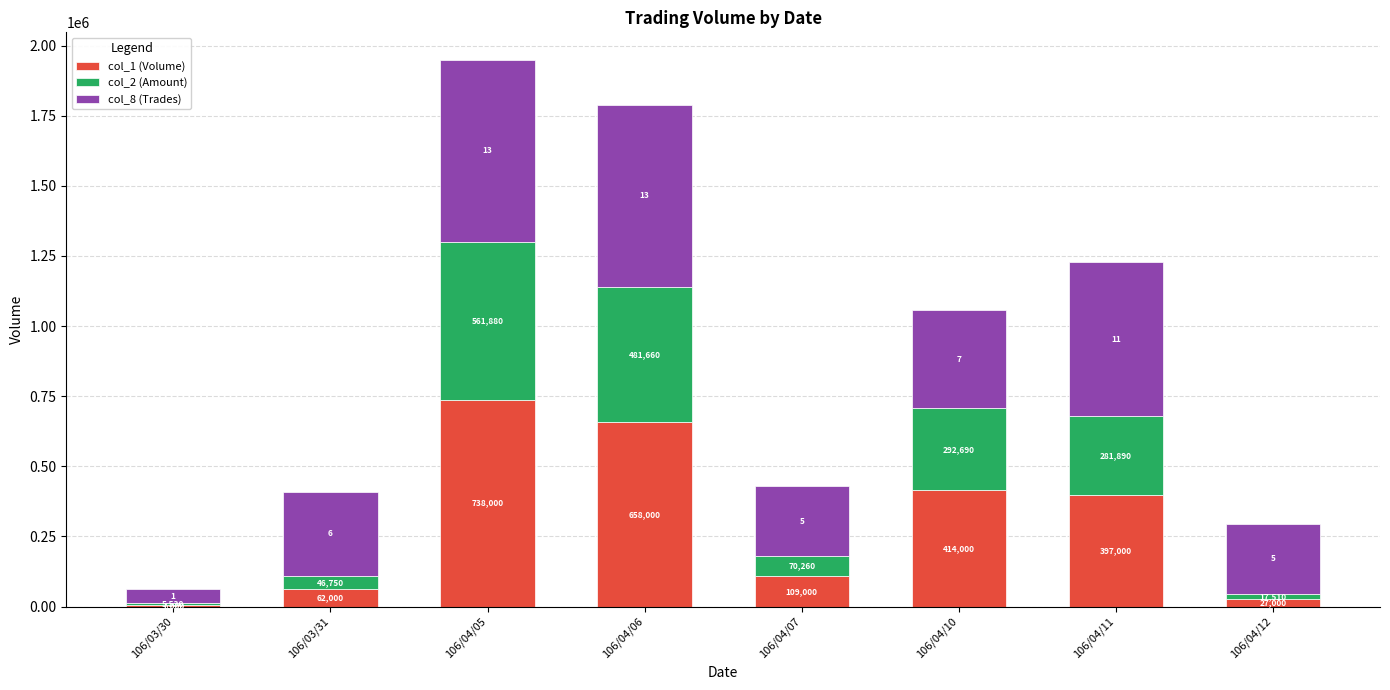

What are all the series names shown in the legend?

col_1 (Volume), col_2 (Amount), col_8 (Trades)